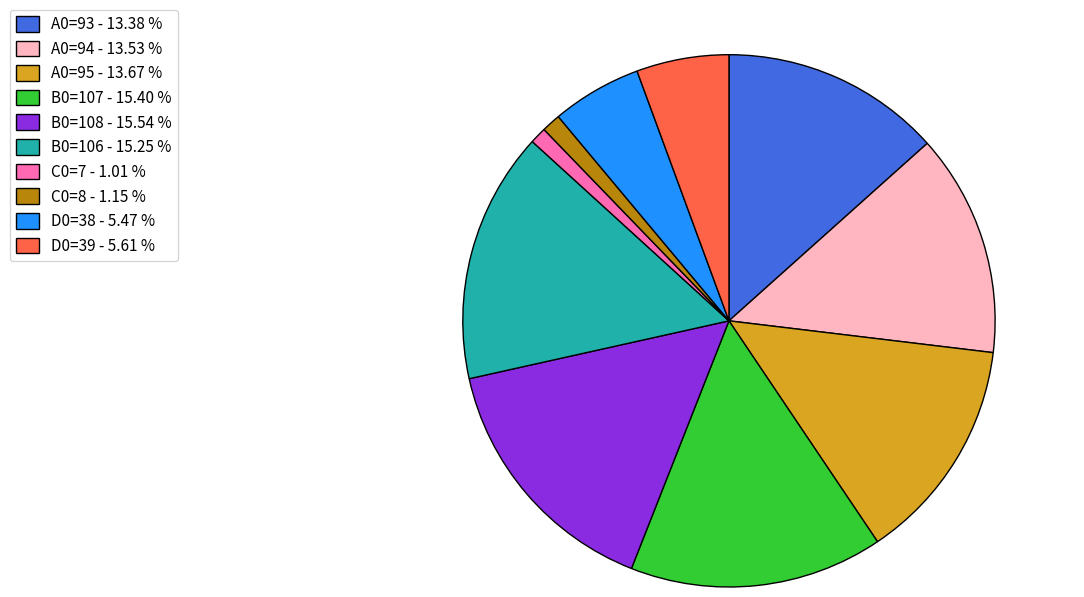

Is the sum of A0=94 - 13.53 % and B0=107 - 15.40 % greater than half?

No